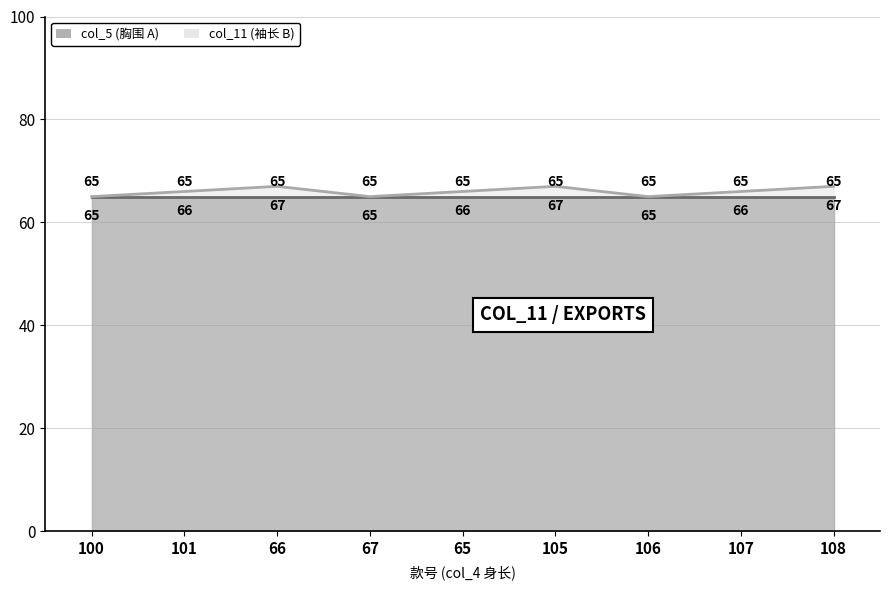

True or false: col_11 (袖长 B) has a value of 109 at 67.

False